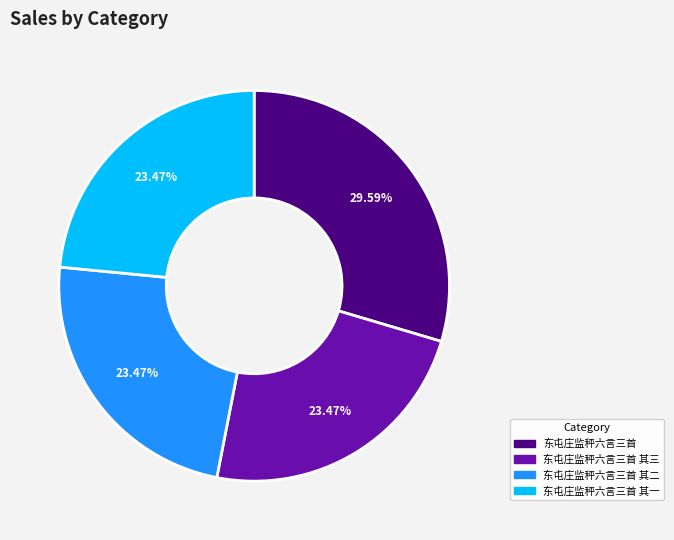

Does any single category account for the majority?

No